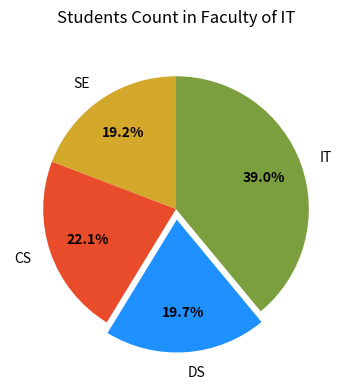

Count the number of slices in the pie.

4